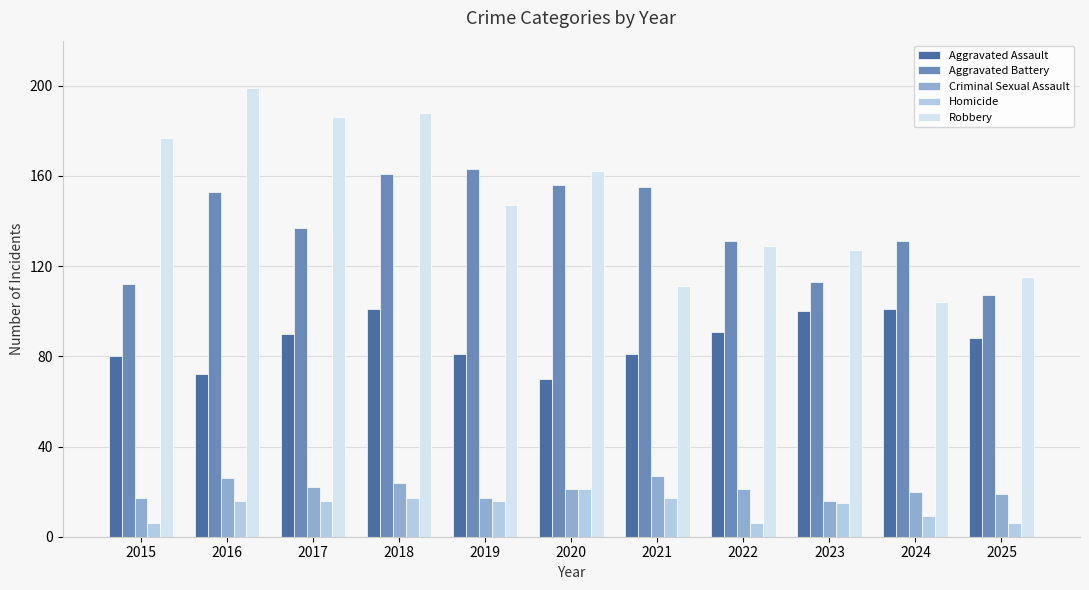

The Aggravated Assault series shows 143 at 2024. True or false?

False